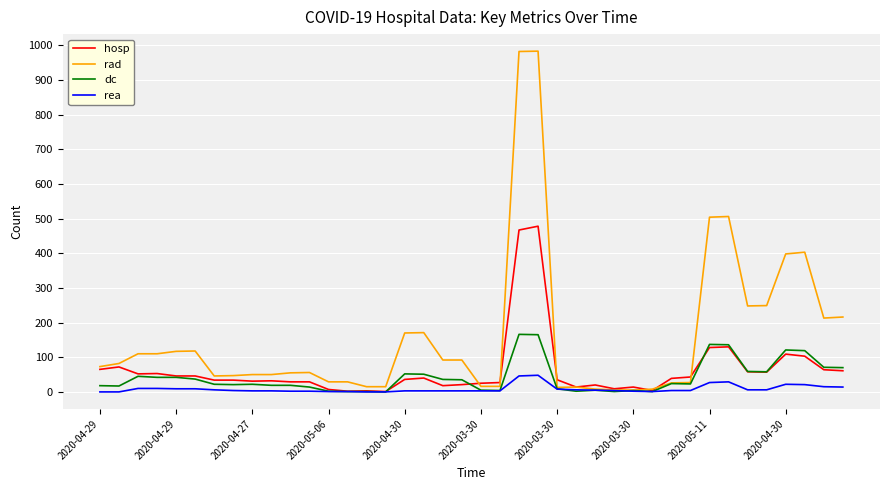

Which series has the largest range (max minus min)?

rad